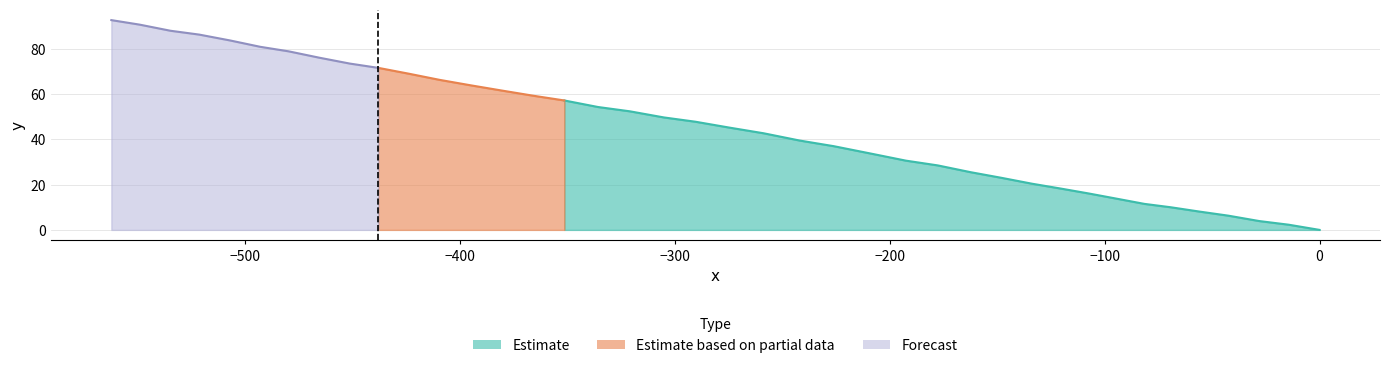

True or false: the data shows 52.4 at 22.

True